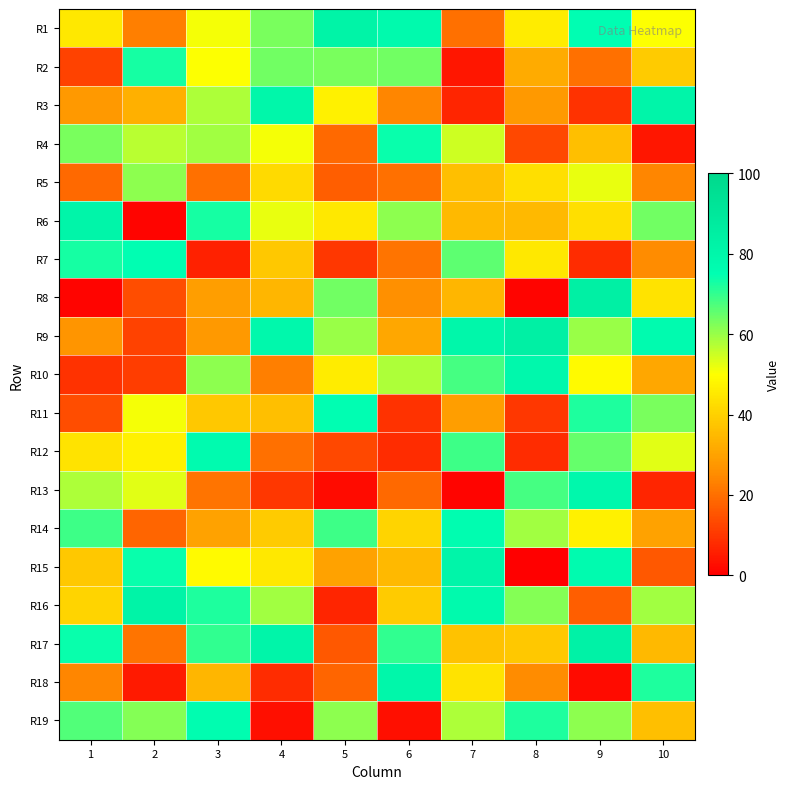

What is the total value across all series at 8?

748